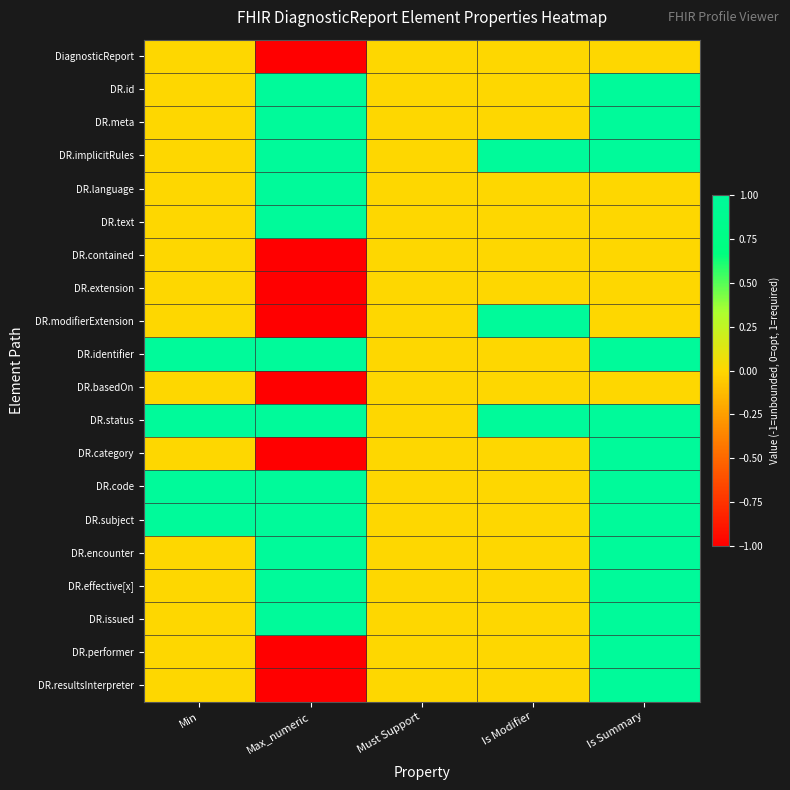

How many categories are shown in the chart?

5